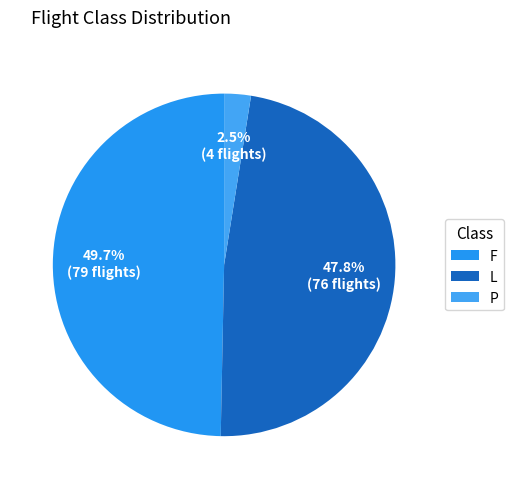

Does L account for over 50% of the chart?

No